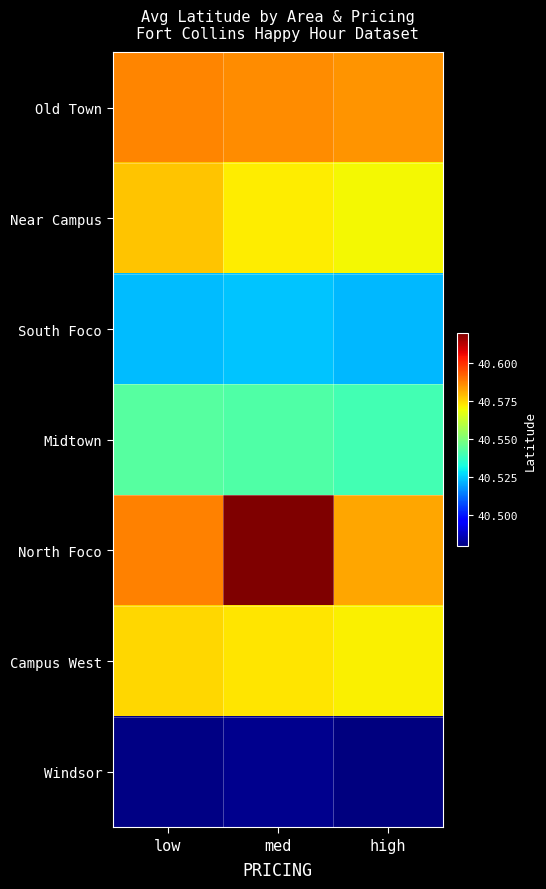

Between high and low, which is larger?

low